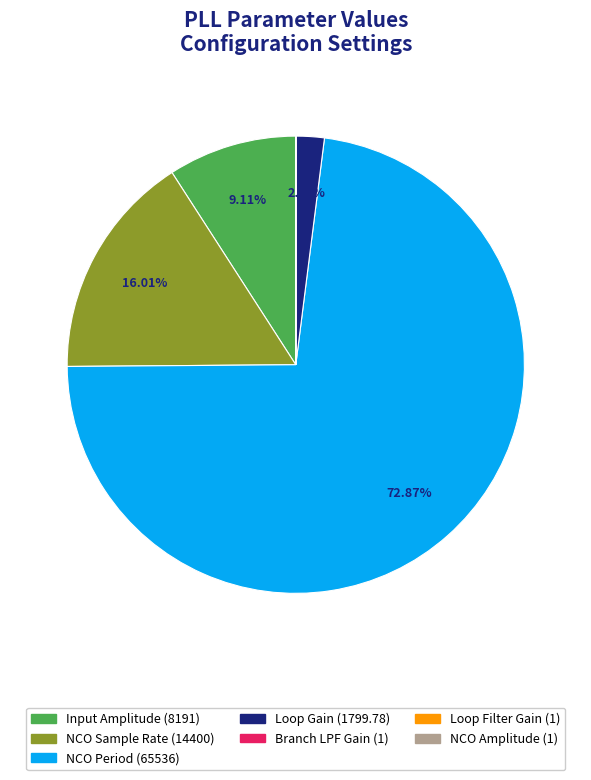

Combined, do NCO Period and NCO Sample Rate account for over 50%?

Yes